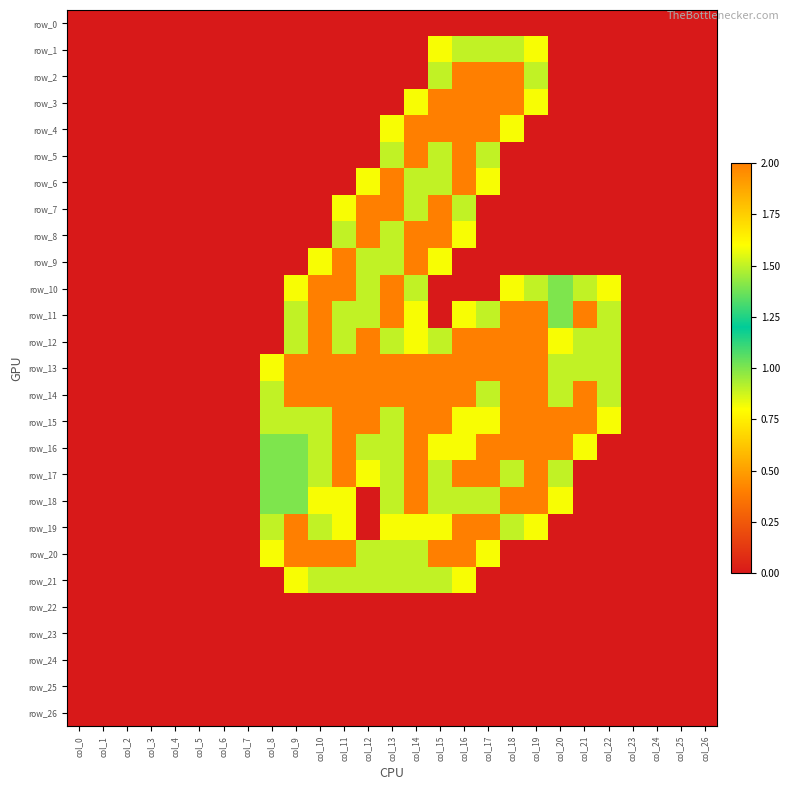

Between col_14 and col_25, which is larger?

col_14